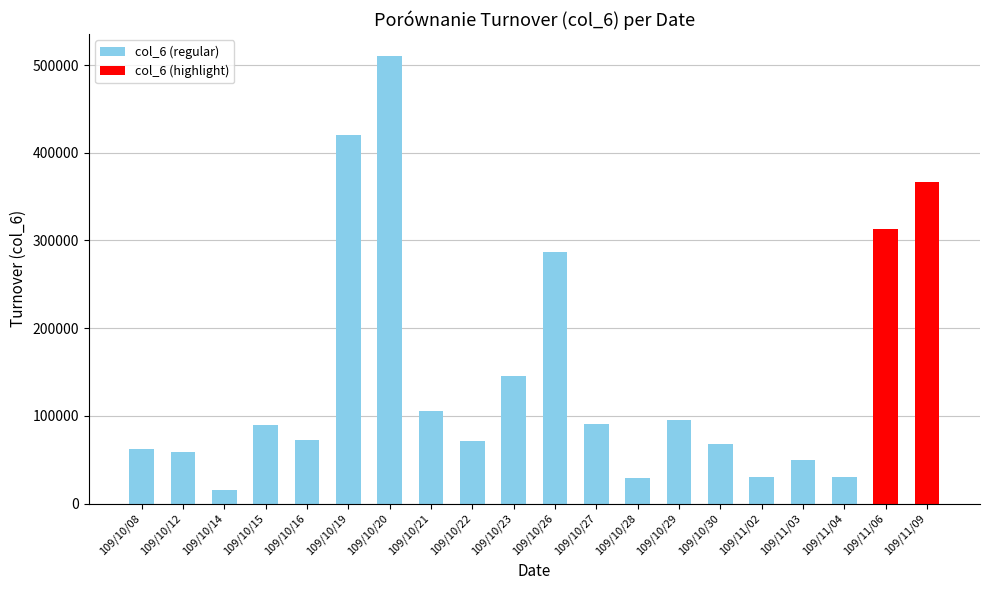

The chart shows a value of 509990 at 109/10/20. True or false?

True